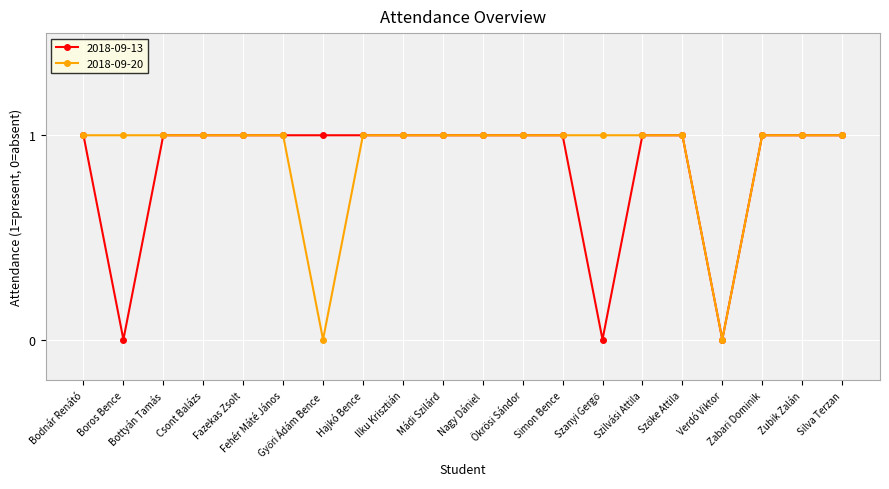

What is the value of the 2018-09-20 point at the 18th from the left?

1